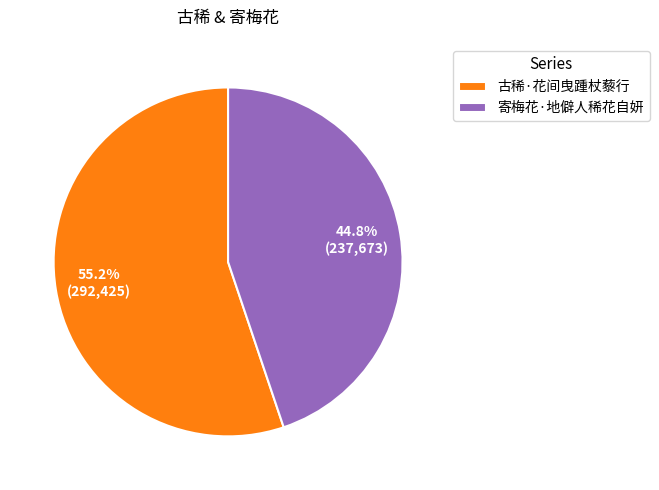

How many segments does this pie chart have?

2